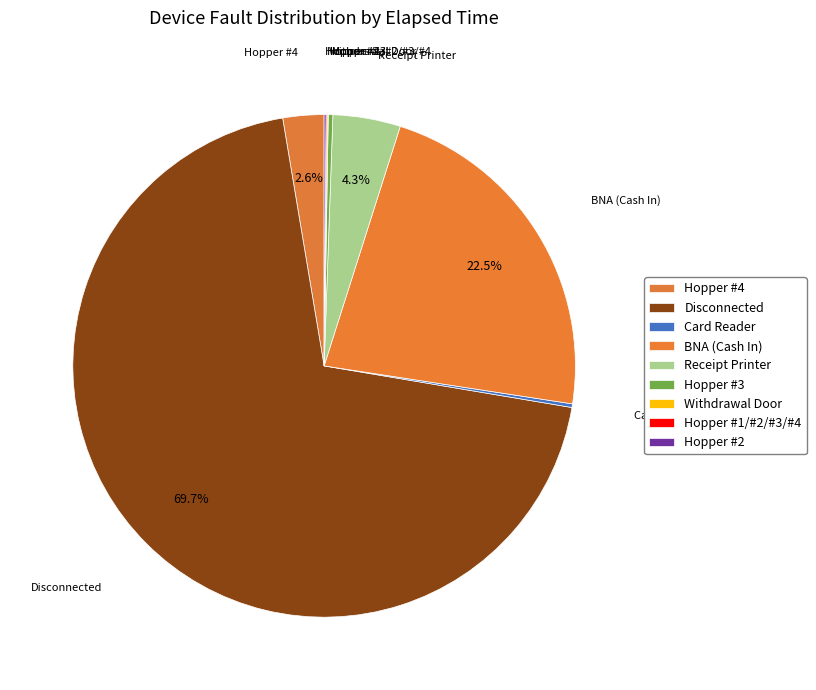

Which slice is the largest?

Disconnected